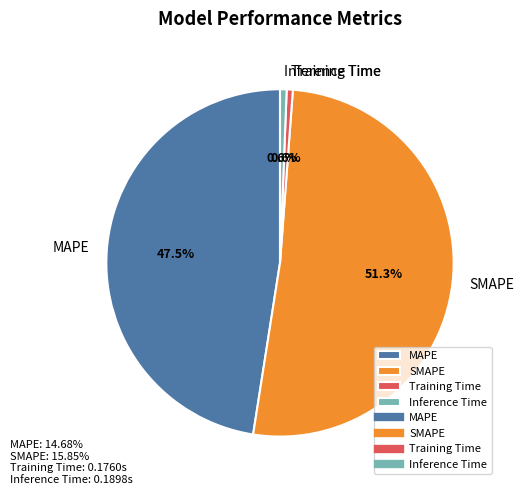

Combined, do Inference Time and SMAPE account for over 50%?

Yes